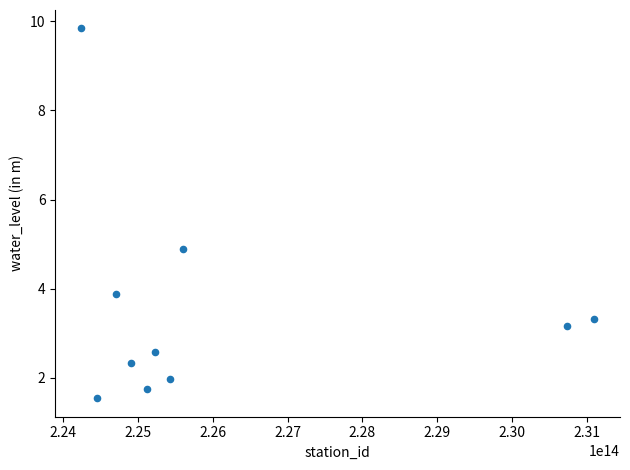

What Y value in the scatter plot is closest to 5?

4.9